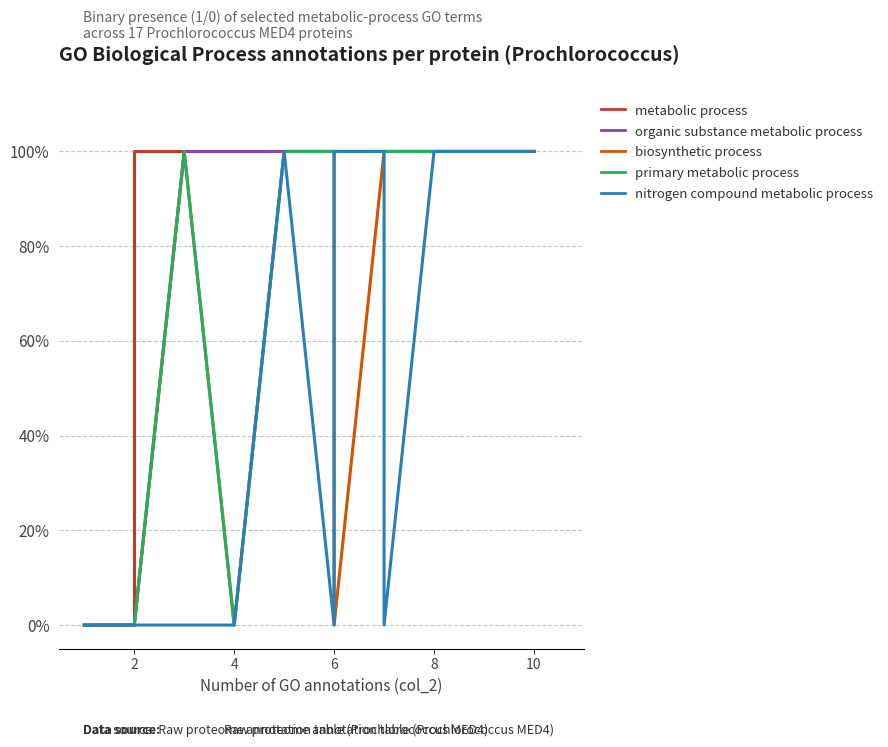

What is the difference between the maximum and minimum values in the nitrogen compound metabolic process series?

1